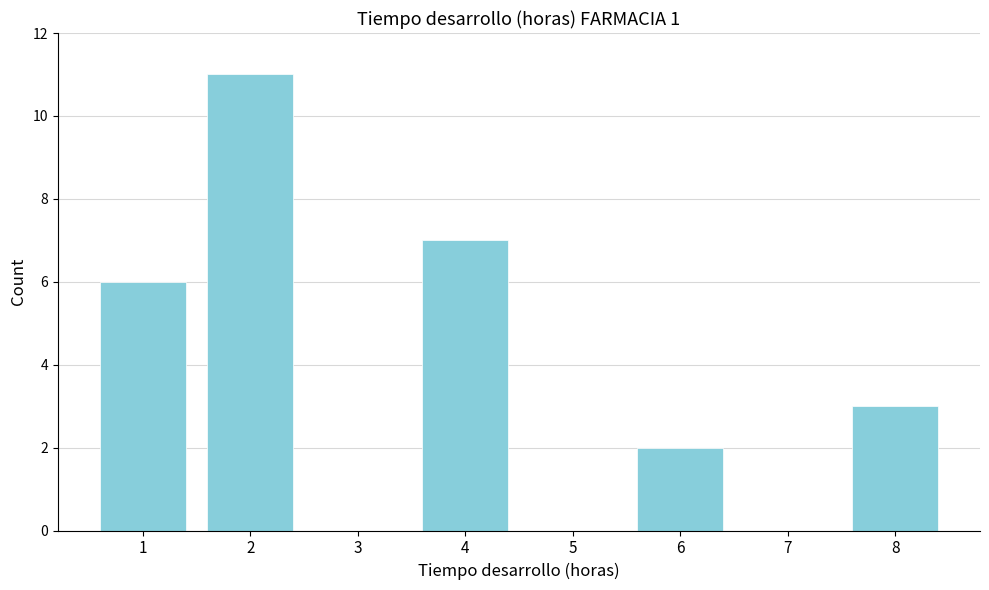

Reading right to left, list all the values displayed in this chart.

8=3	7=0	6=2	5=0	4=7	3=0	2=11	1=6